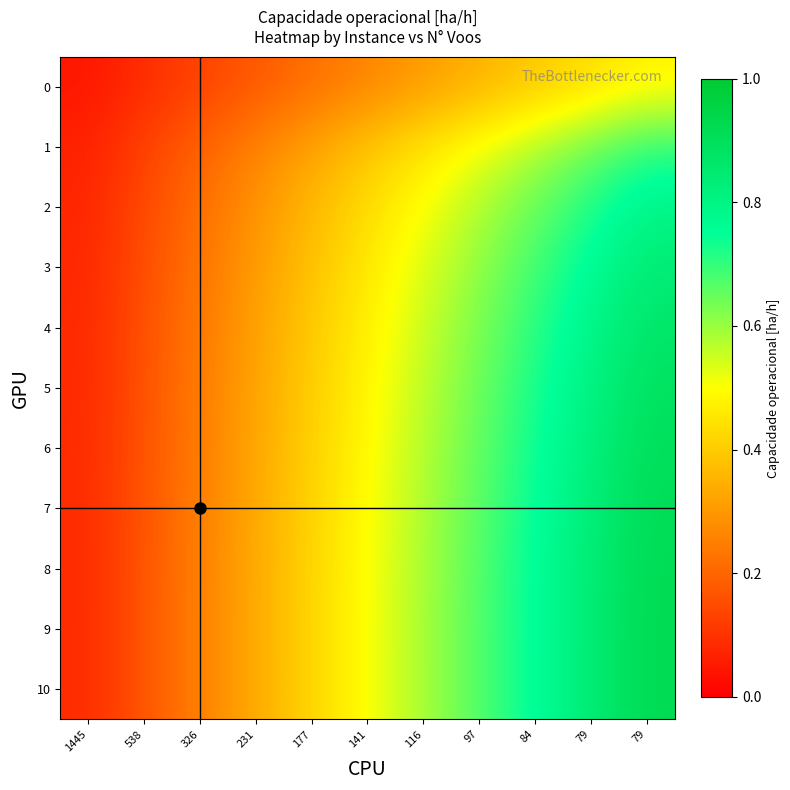

At how many categories does at least one series exceed 0?

11